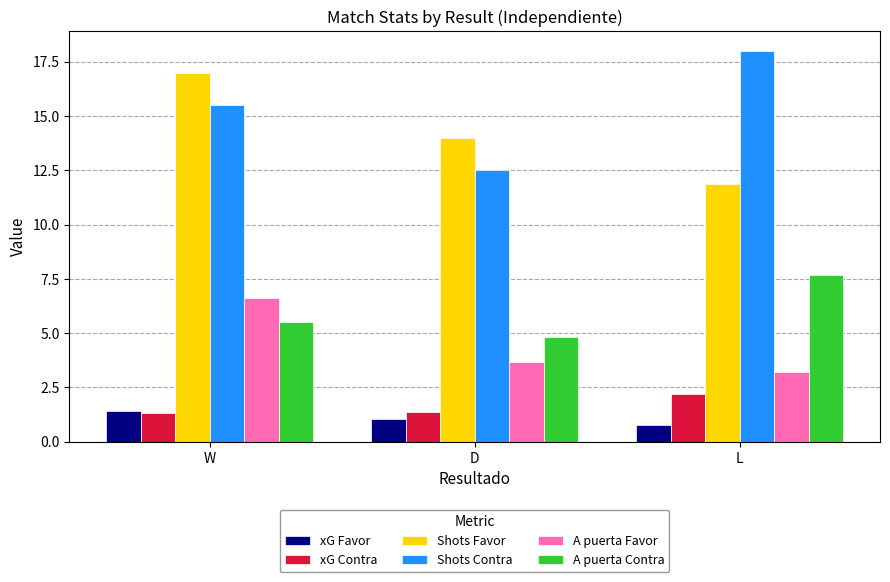

What is the greatest value displayed?

18.0